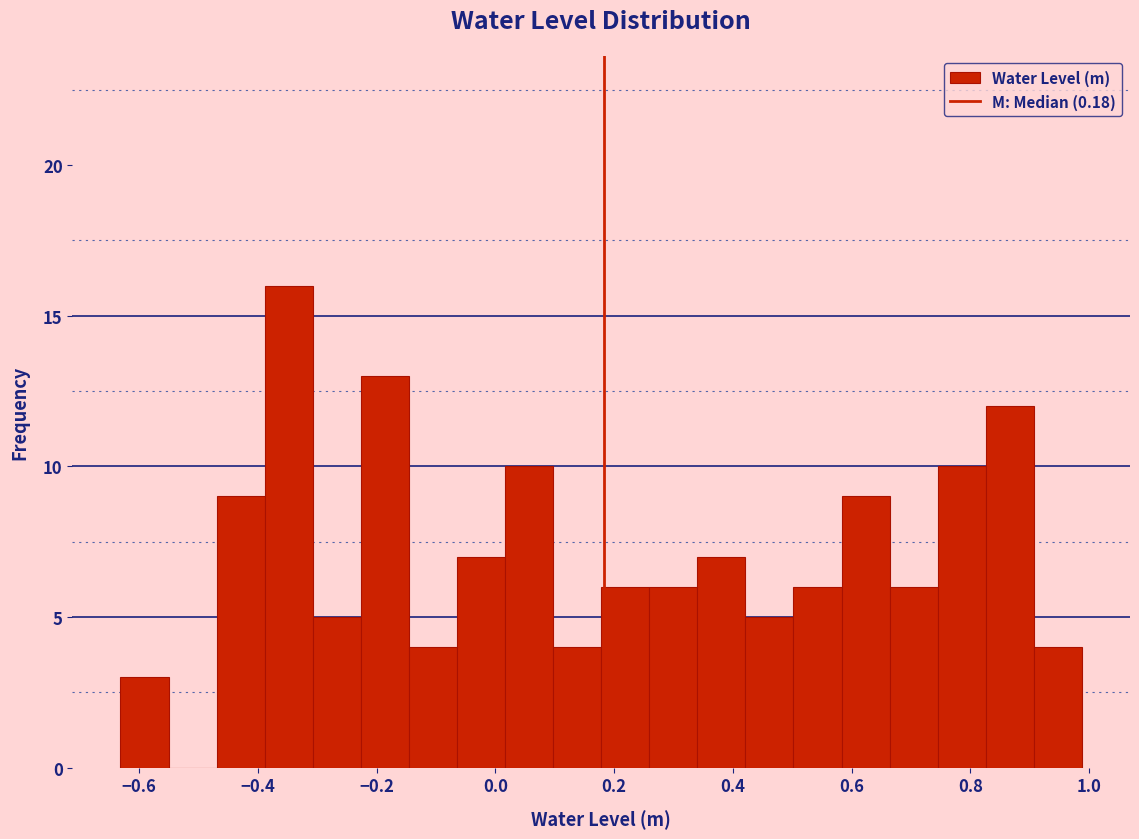

Reading left to right, list every bar in this chart as the range it spans on the x-axis followed by its height. Neither the bar edges nor the heights are printed on the chart, so give them approximately, as read against the axes.

-0.64 to -0.56: 3
-0.56 to -0.46: 0
-0.46 to -0.38: 9
-0.38 to -0.30: 16
-0.30 to -0.22: 5
-0.22 to -0.14: 13
-0.14 to -0.06: 4
-0.06 to 0.02: 7
0.02 to 0.10: 10
0.10 to 0.18: 4
0.18 to 0.26: 6
0.26 to 0.34: 6
0.34 to 0.42: 7
0.42 to 0.50: 5
0.50 to 0.58: 6
0.58 to 0.66: 9
0.66 to 0.74: 6
0.74 to 0.82: 10
0.82 to 0.90: 12
0.90 to 0.98: 4